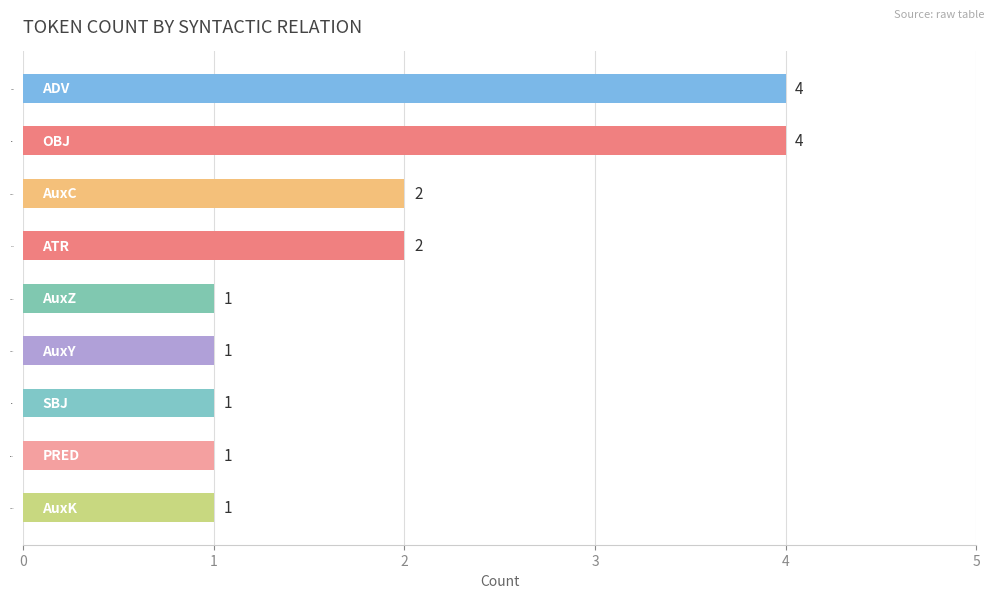

Count the values in the range 1 to 2.

7